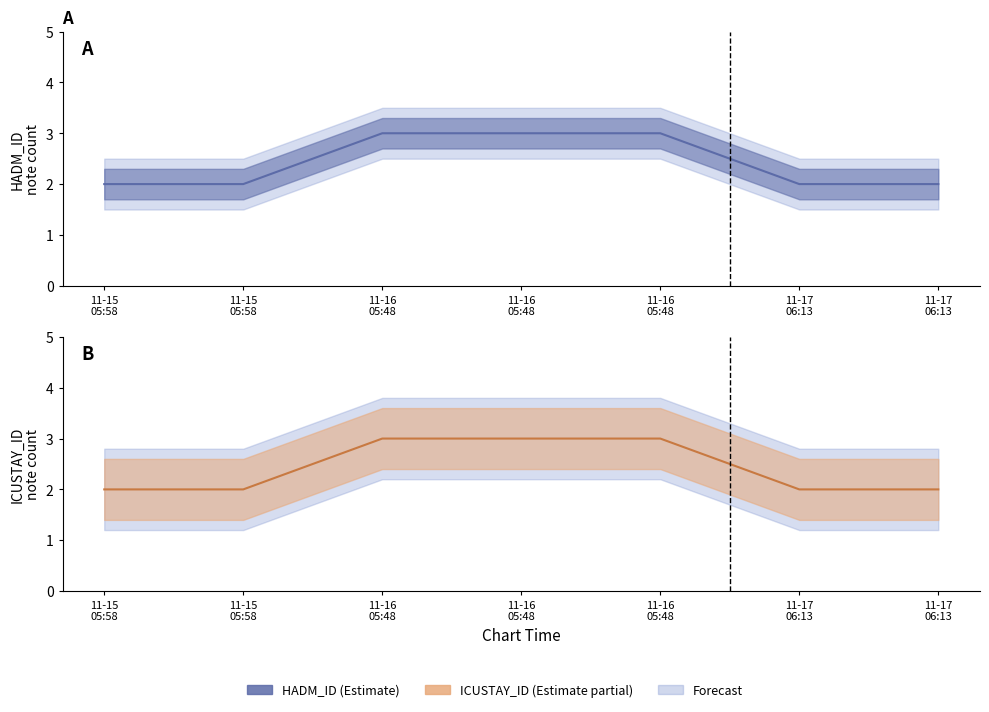

List the series in order of their peak value, lowest first.

HADM_ID, ICUSTAY_ID